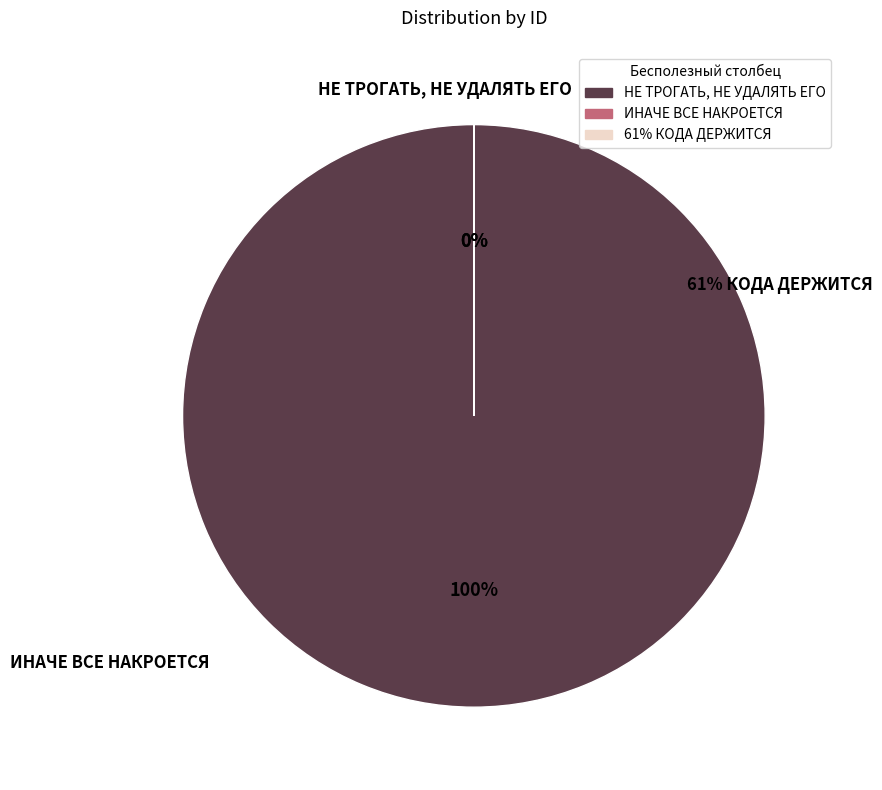

What is the change in value from НЕ ТРОГАТЬ, НЕ УДАЛЯТЬ ЕГО to ИНАЧЕ ВСЕ НАКРОЕТСЯ?

-1956801114